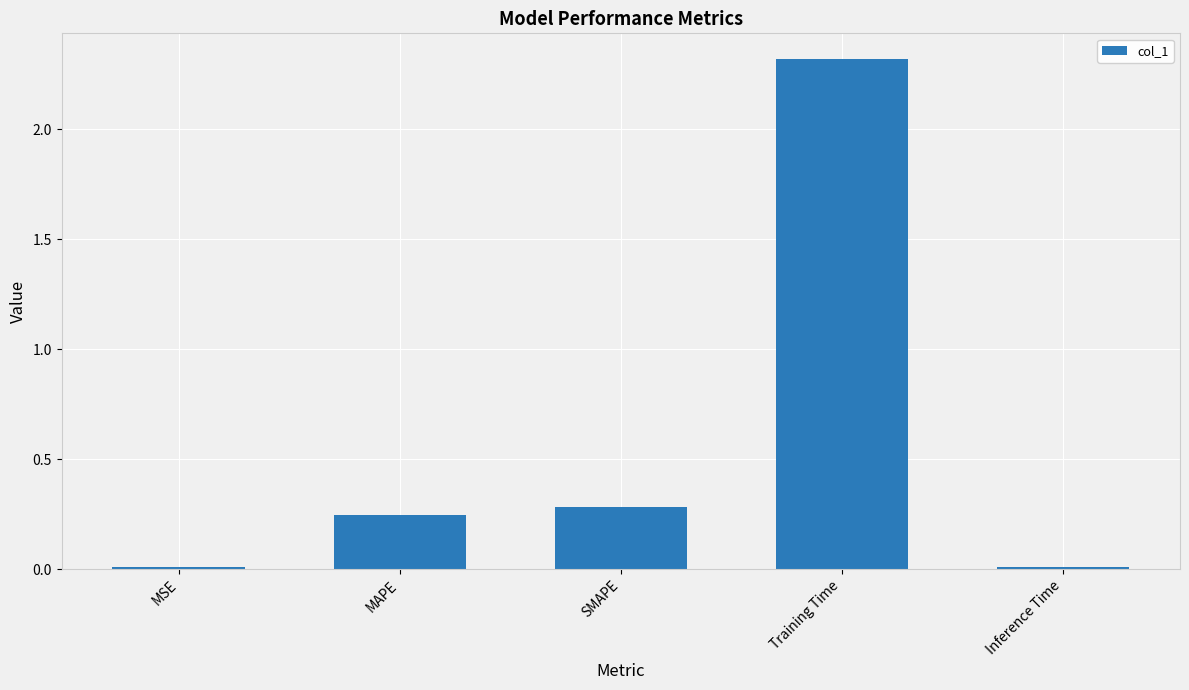

What is the greatest value displayed?

2.3